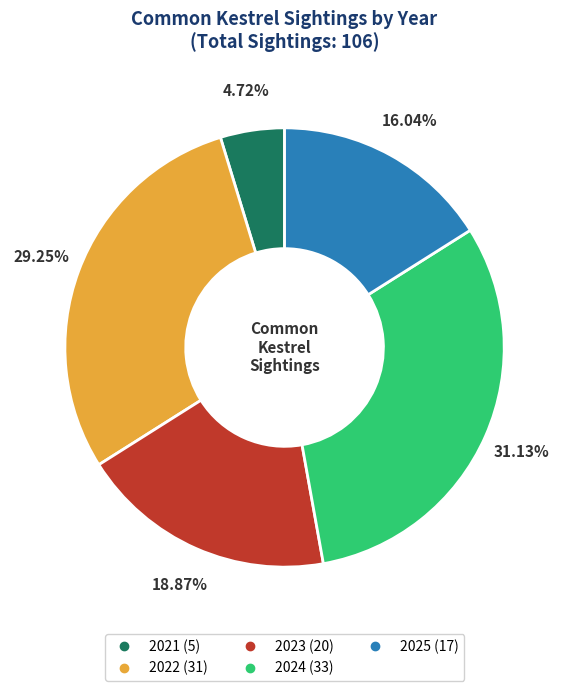

What is the total percentage of 2024 and 2021?

35.8%